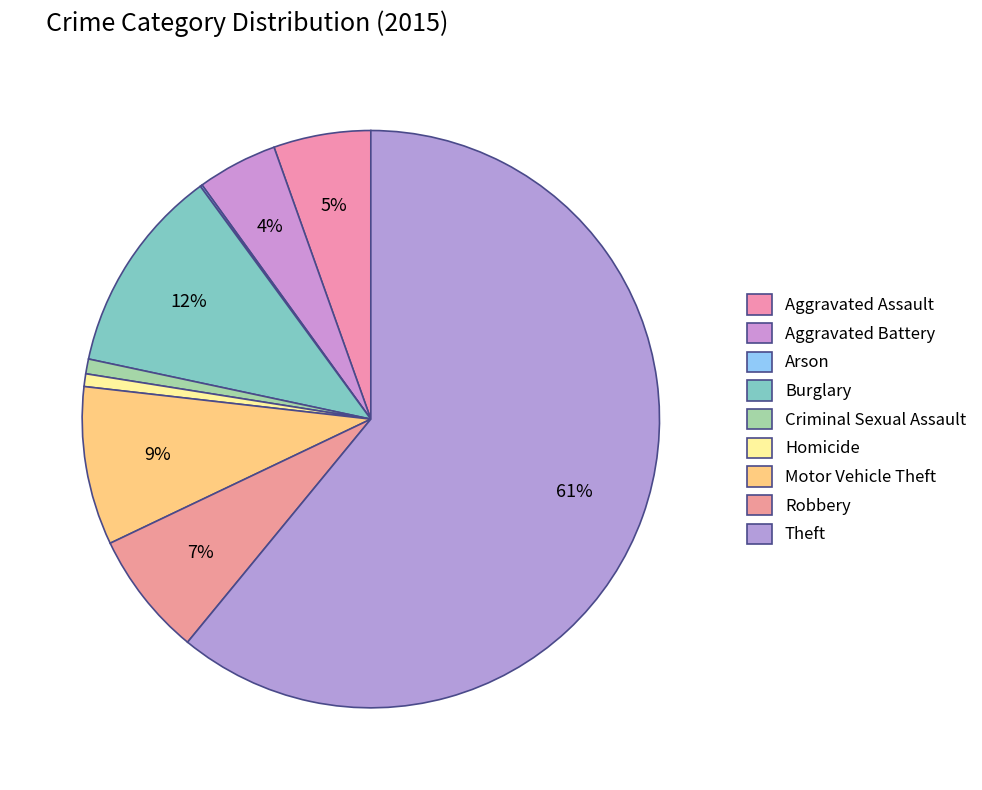

Which slice represents more than half of the pie?

Theft